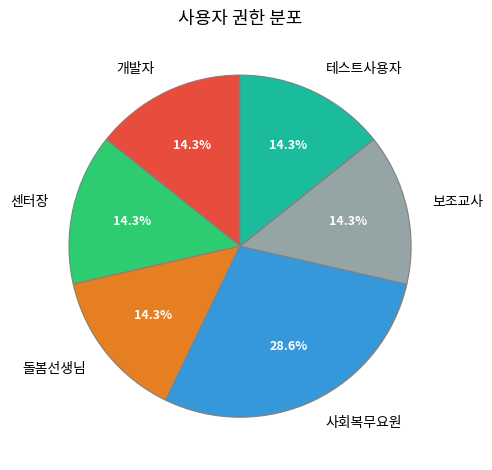

The 테스트사용자 slice represents 14% of the pie. True or false?

True